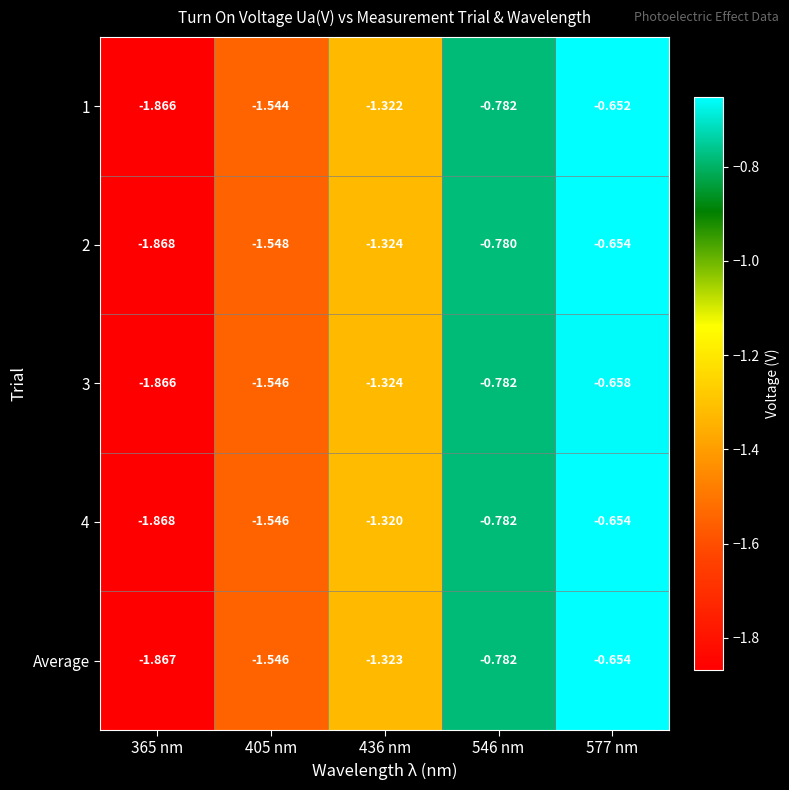

Is the value of 2 at 405 nm greater than the value of 1 at 405 nm?

No